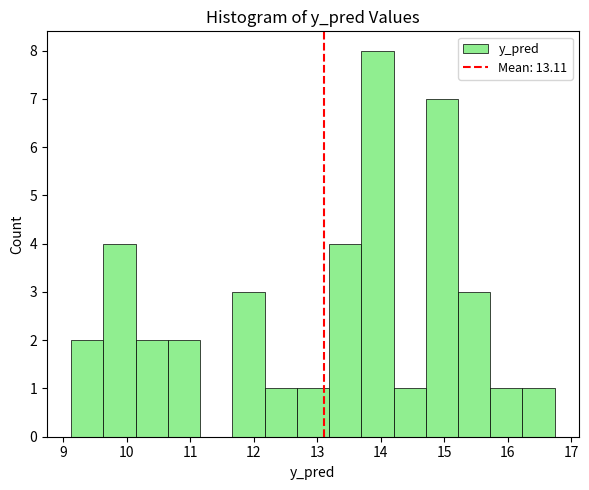

Reading left to right, list every bar in this chart as the range it spans on the x-axis followed by its height. Neither the bar edges nor the heights are printed on the chart, so give them approximately, as read against the axes.

9.1 to 9.6: 2
9.6 to 10.1: 4
10.1 to 10.7: 2
10.7 to 11.2: 2
11.2 to 11.7: 0
11.7 to 12.2: 3
12.2 to 12.7: 1
12.7 to 13.2: 1
13.2 to 13.7: 4
13.7 to 14.2: 8
14.2 to 14.7: 1
14.7 to 15.2: 7
15.2 to 15.7: 3
15.7 to 16.2: 1
16.2 to 16.7: 1